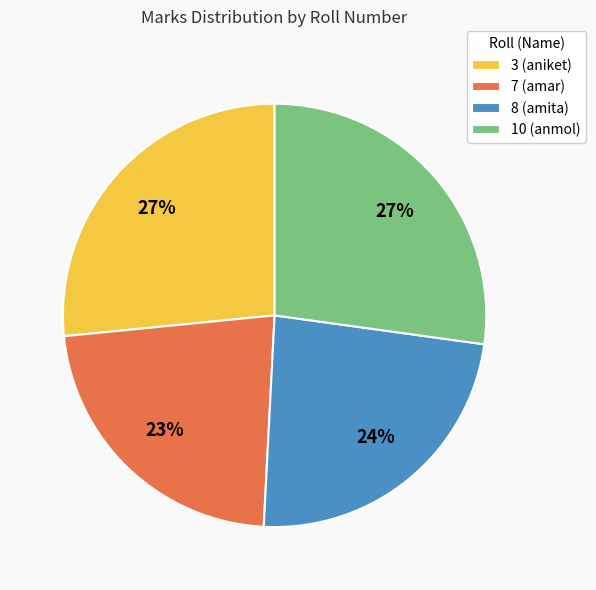

Which has a higher value, 8 (amita) or 3 (aniket)?

3 (aniket)